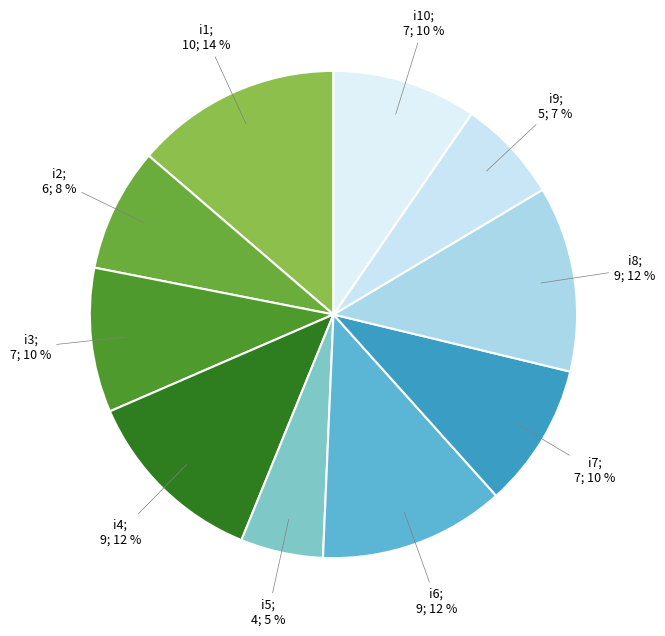

To the nearest percent, what is the average slice percentage?

10%